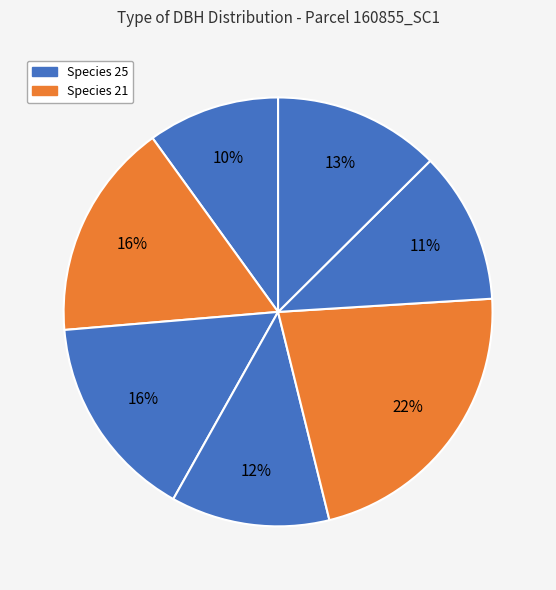

How many segments does this pie chart have?

7